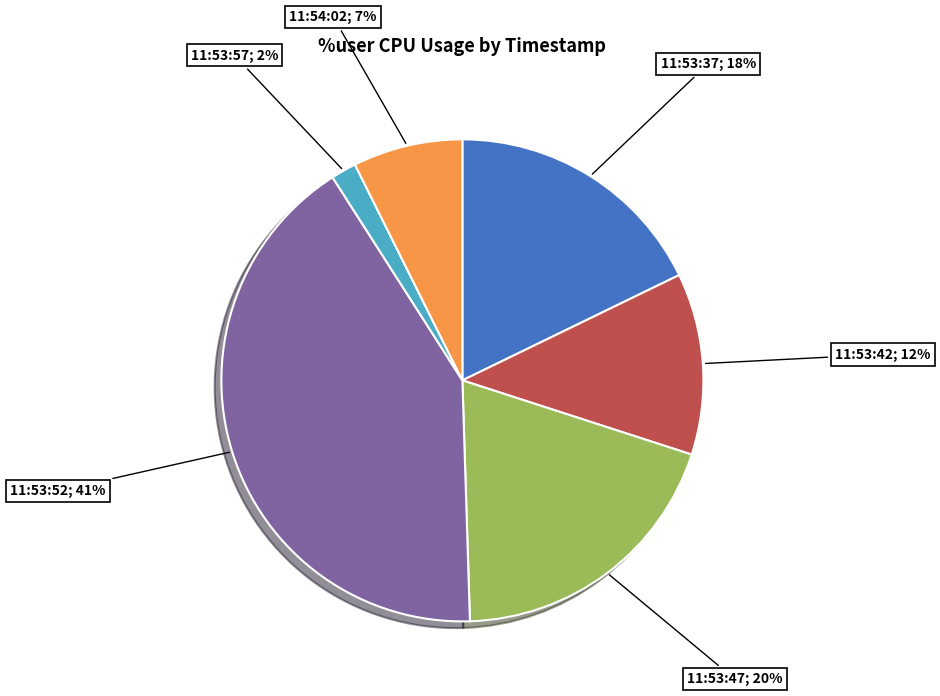

Is there a majority slice in this chart?

No